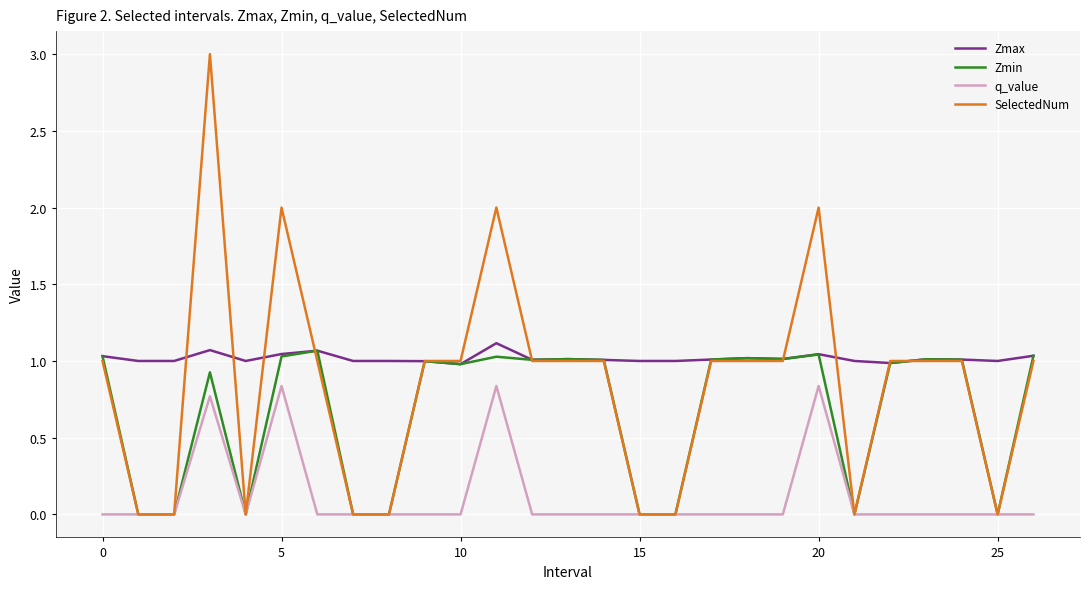

How many lines are shown in the chart?

4